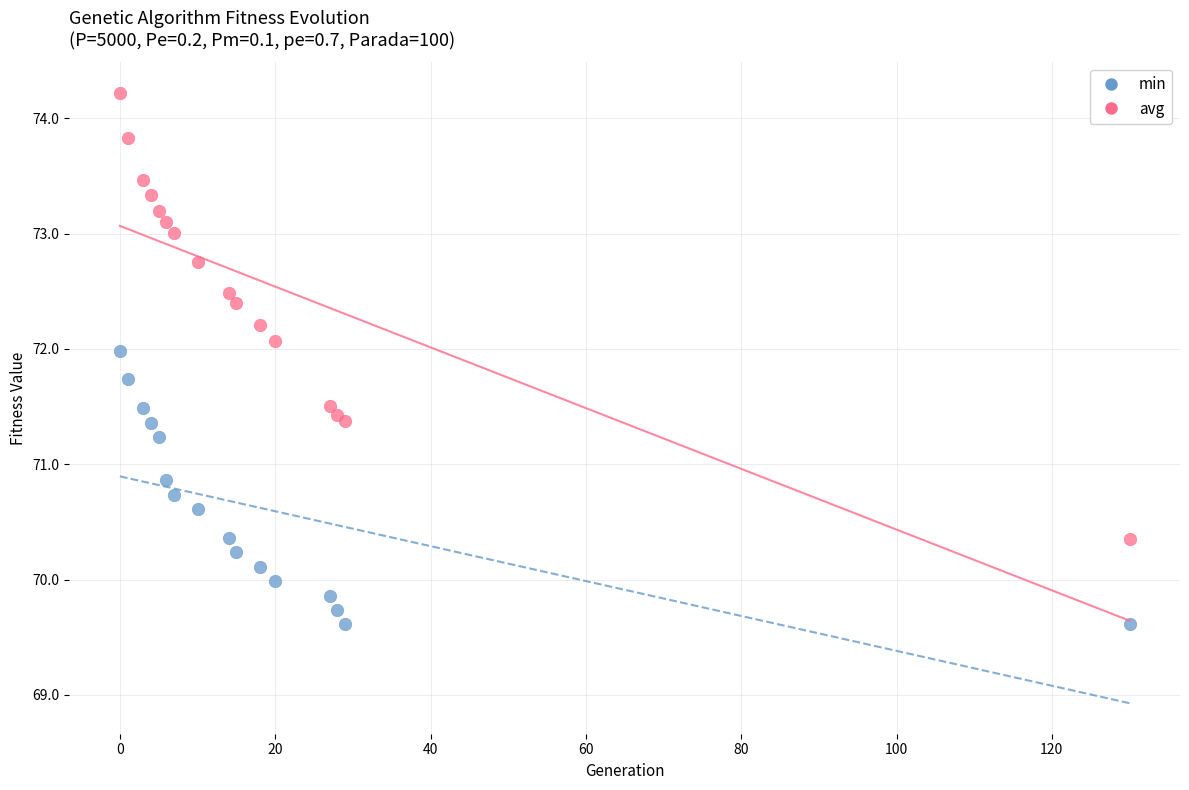

Which series reaches the maximum Y coordinate?

avg